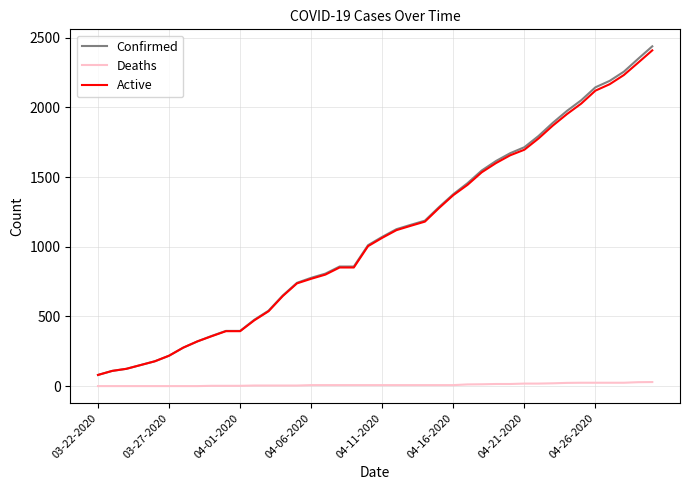

Which series has the widest spread of values?

Confirmed